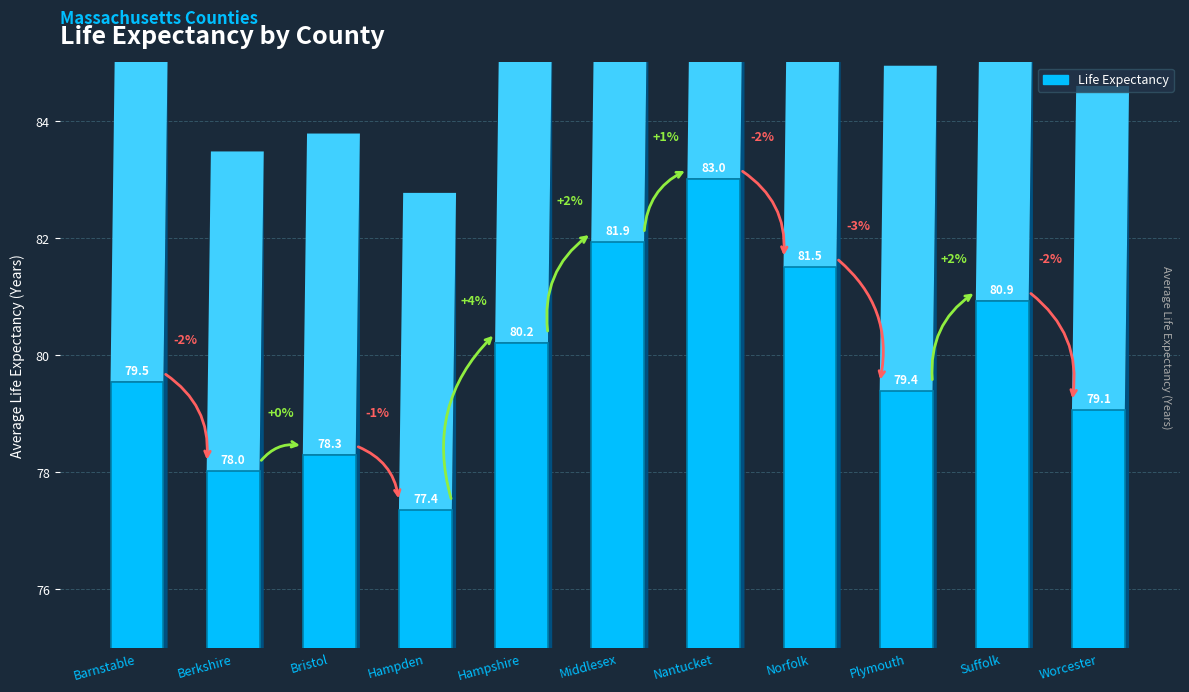

At which category does the chart reach its minimum across all series?

Hampden